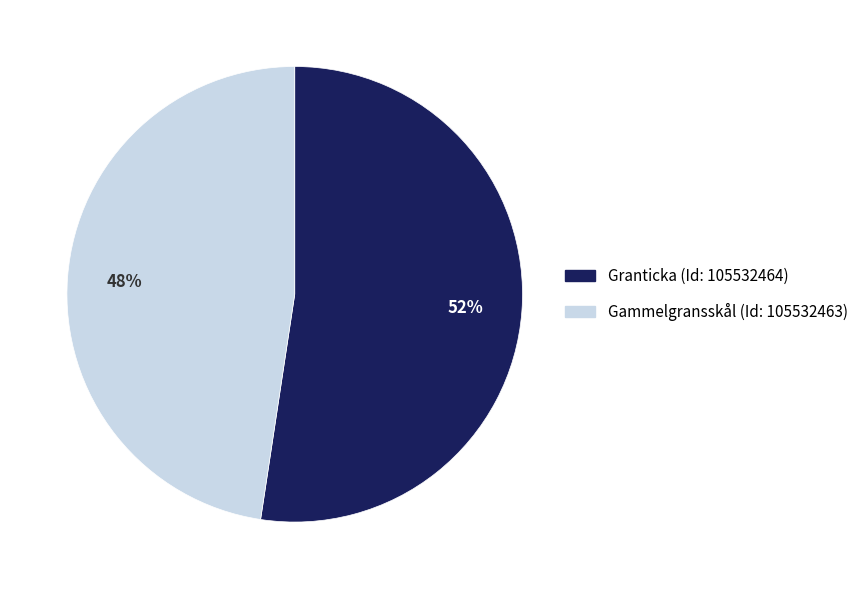

The Granticka (Id: 105532464) slice represents 40% of the pie. True or false?

False